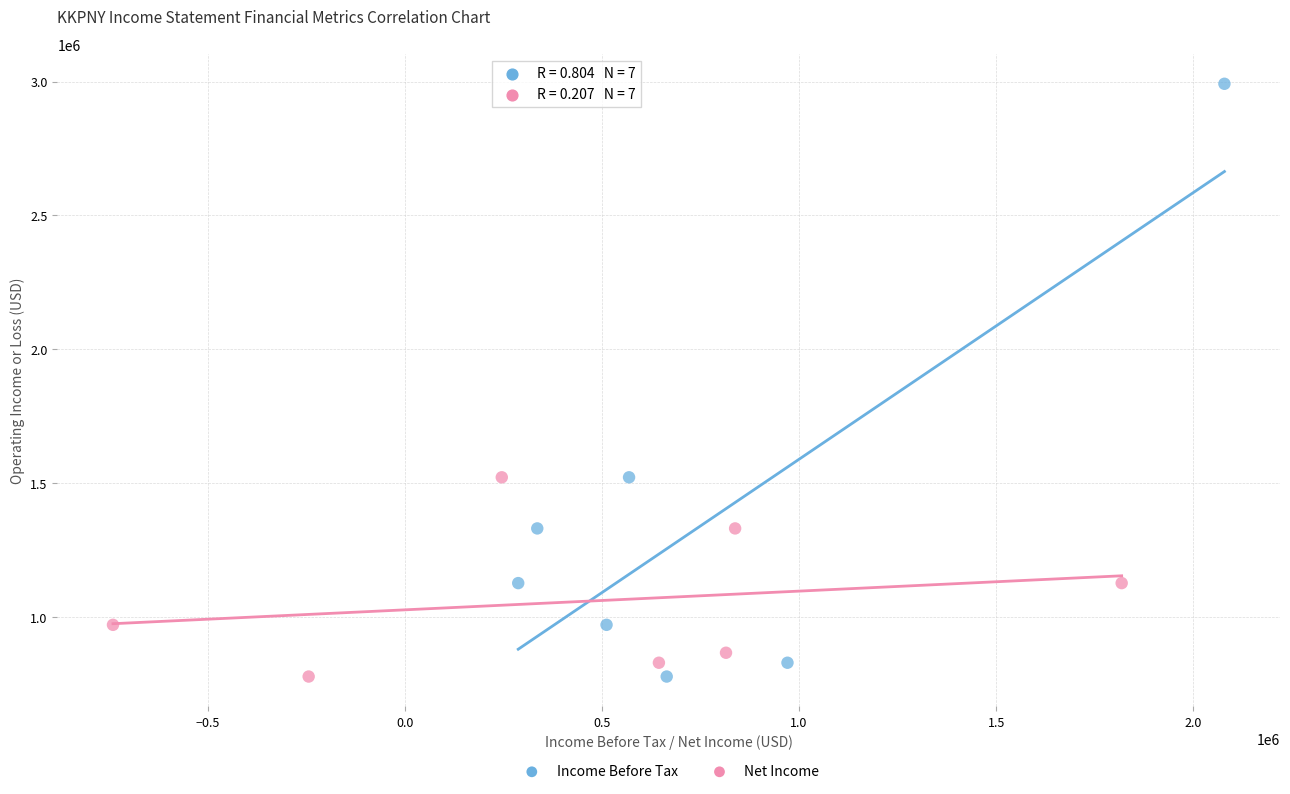

Which series reaches the maximum Y coordinate?

Income Before Tax